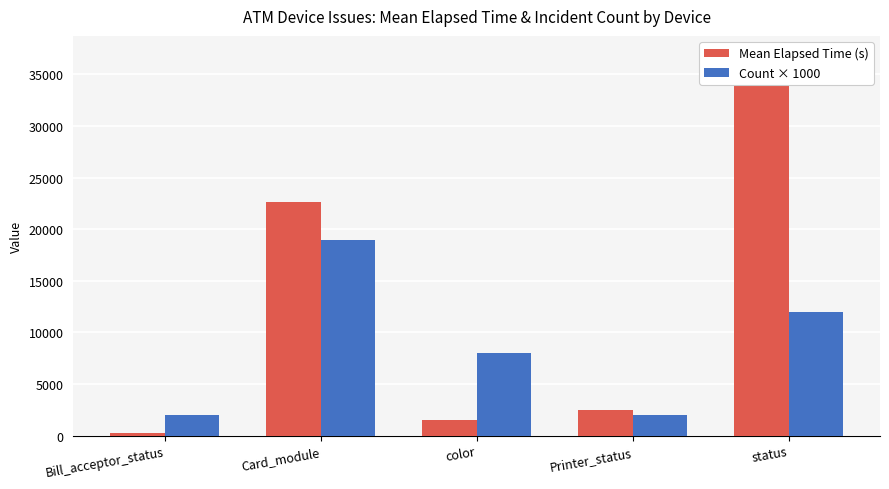

What is the total value across all series at Card_module?

41608